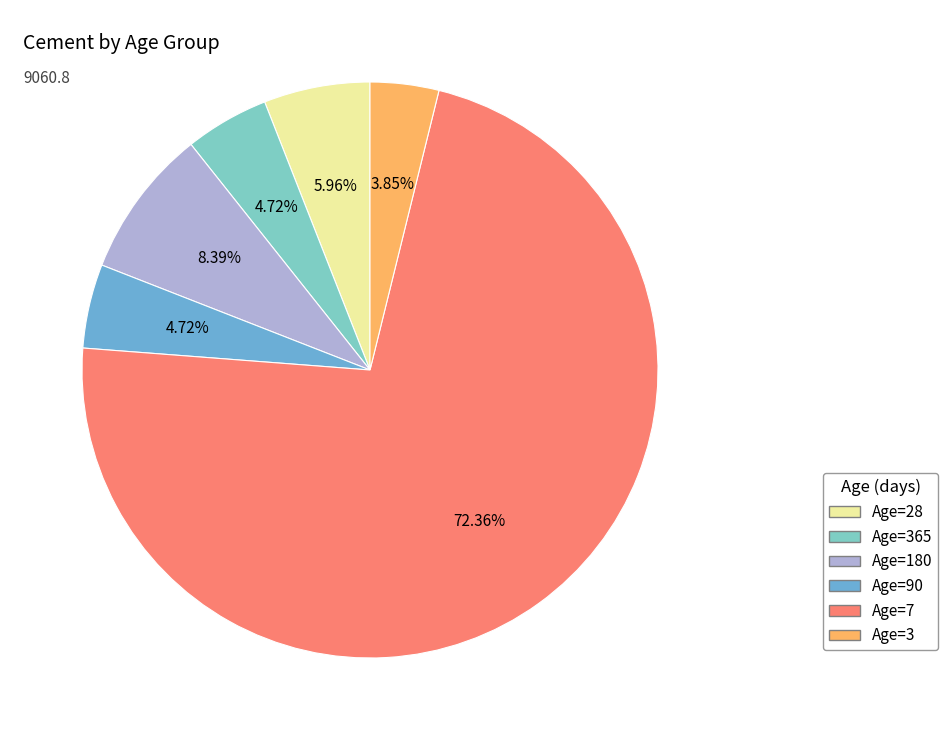

Count the number of slices in the pie.

6